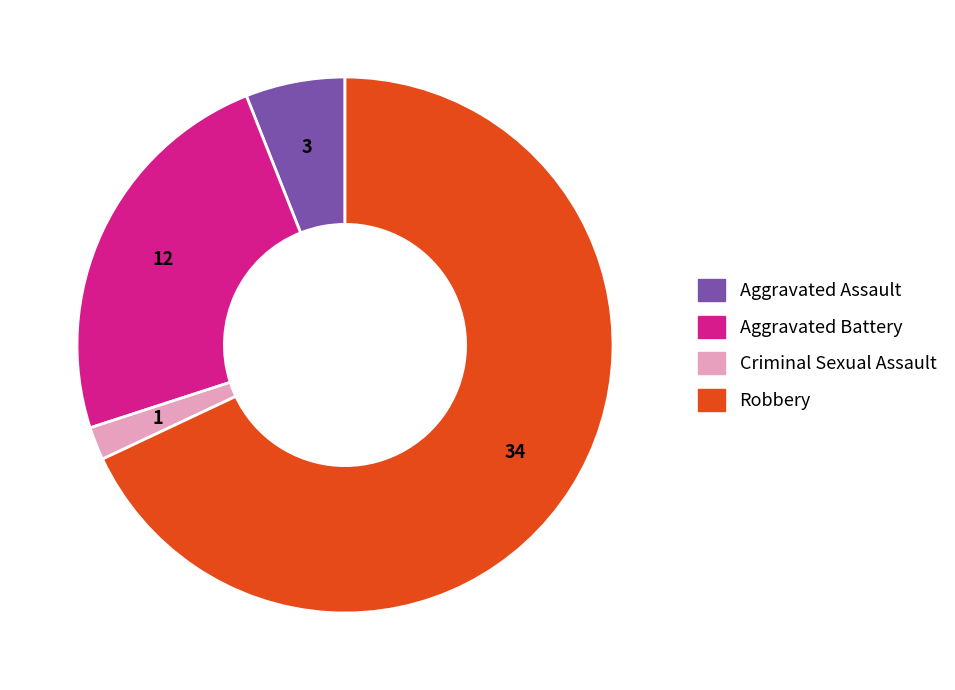

How many slices are in this pie chart?

4